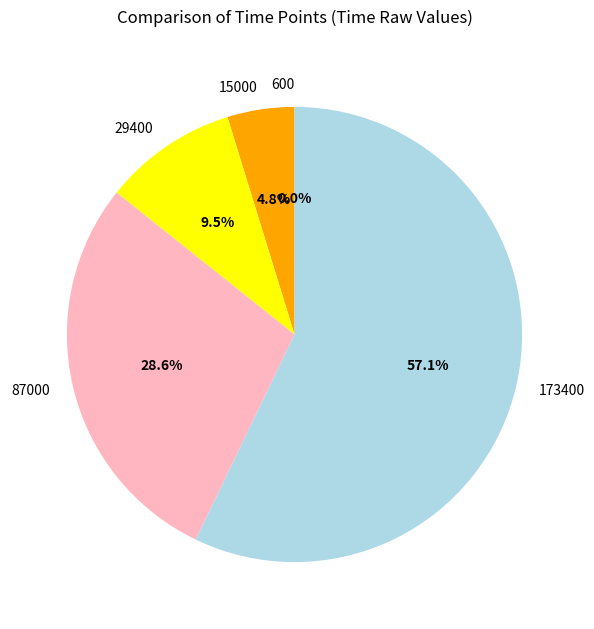

Which has a higher value, 87000 or 173400?

173400